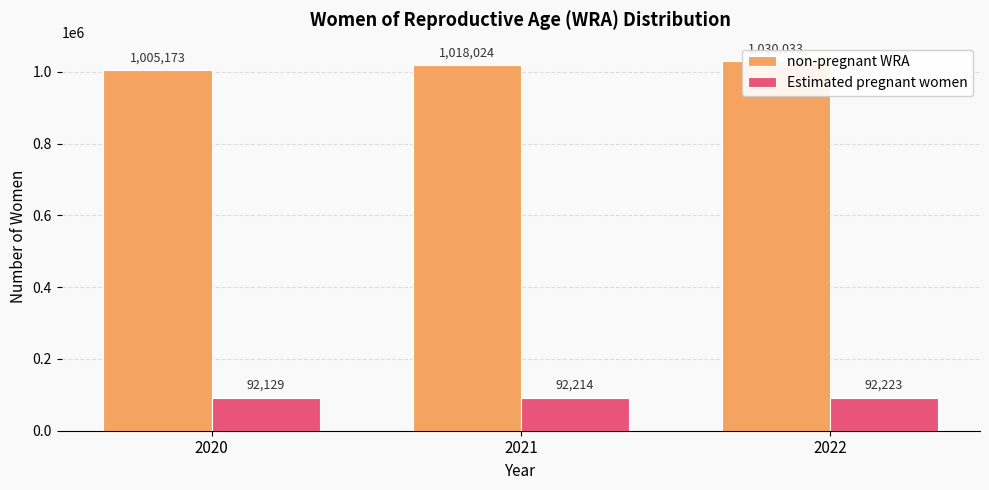

How many bars are there in total?

6